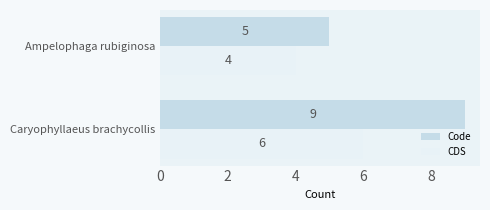

What is the sum of all Code values?

14